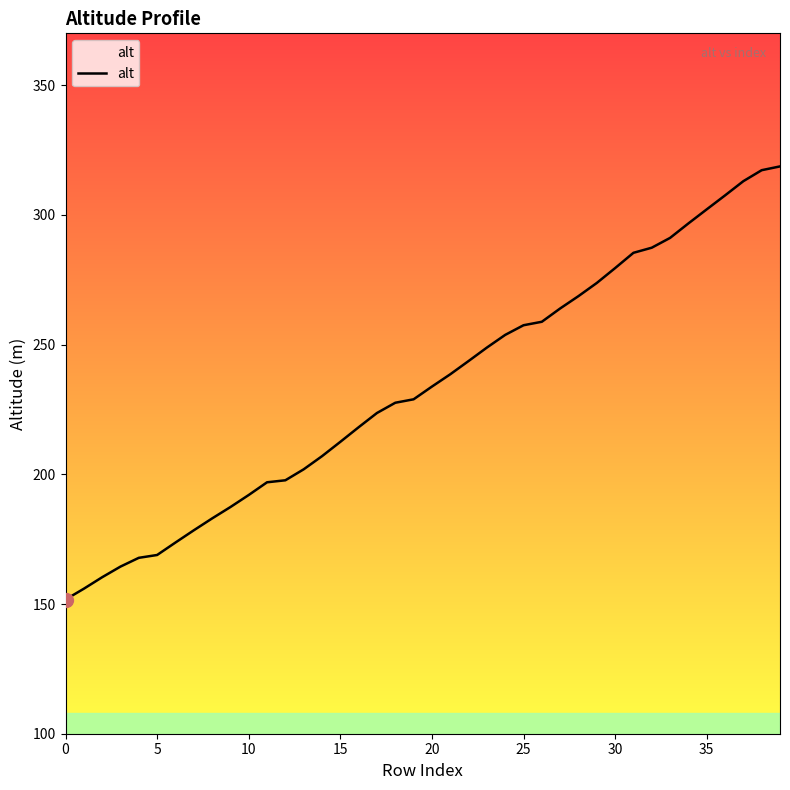

What is the minimum value shown in the chart?

151.7